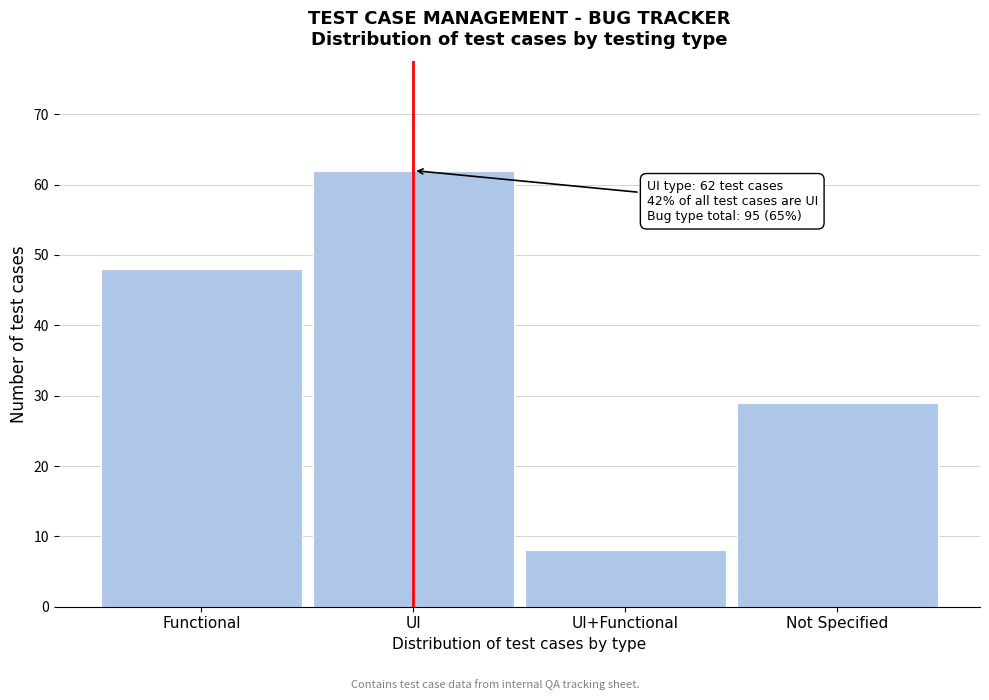

Reading right to left, transcribe all the data shown in this chart.

Not Specified=29	UI+Functional=8	UI=62	Functional=48